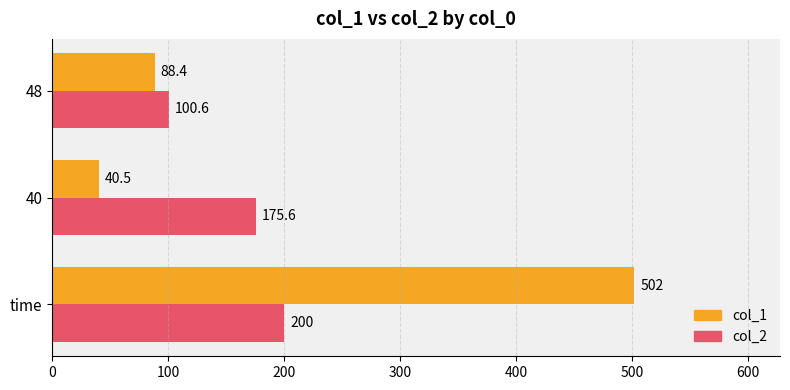

Is it true that col_2 equals 274.4 at 40?

False